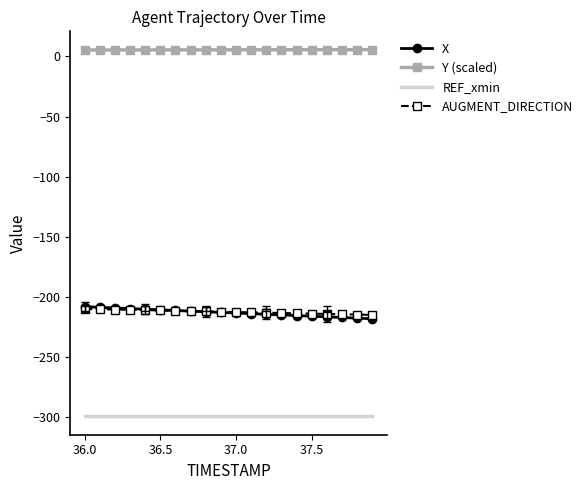

True or false: Y (scaled) and AUGMENT_DIRECTION cross at least once.

False